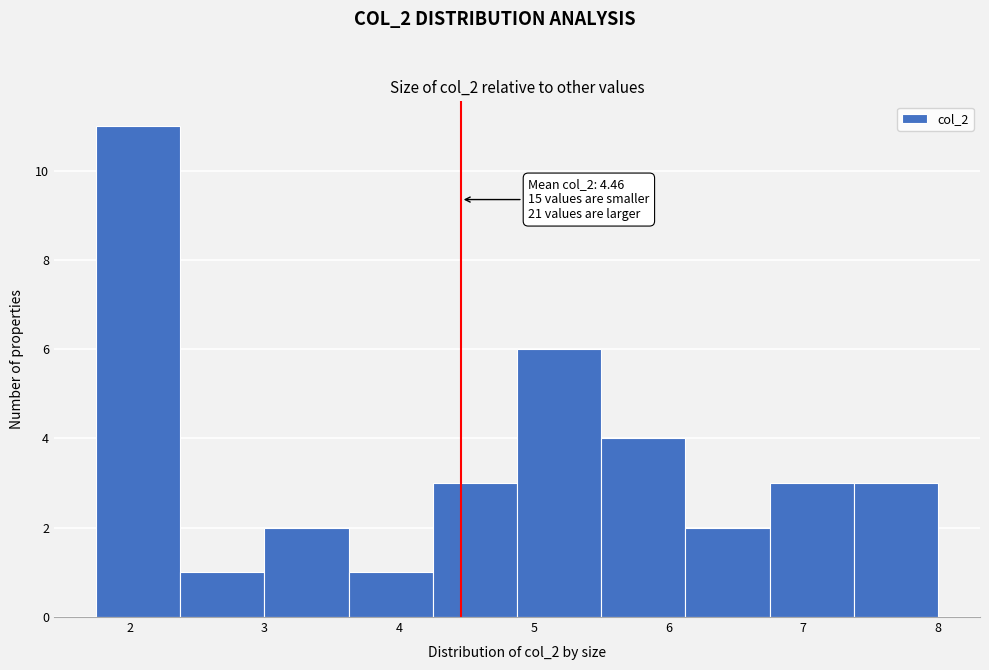

Over which range of the x-axis is the bar tallest?

1.8 to 2.4